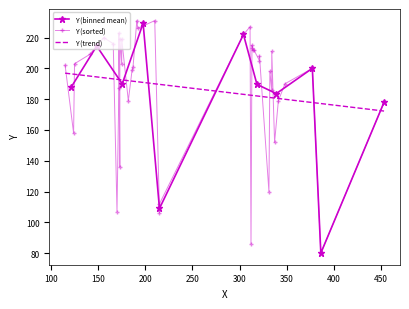

True or false: Y (binned mean) has more than 0 points higher than both neighbors.

True